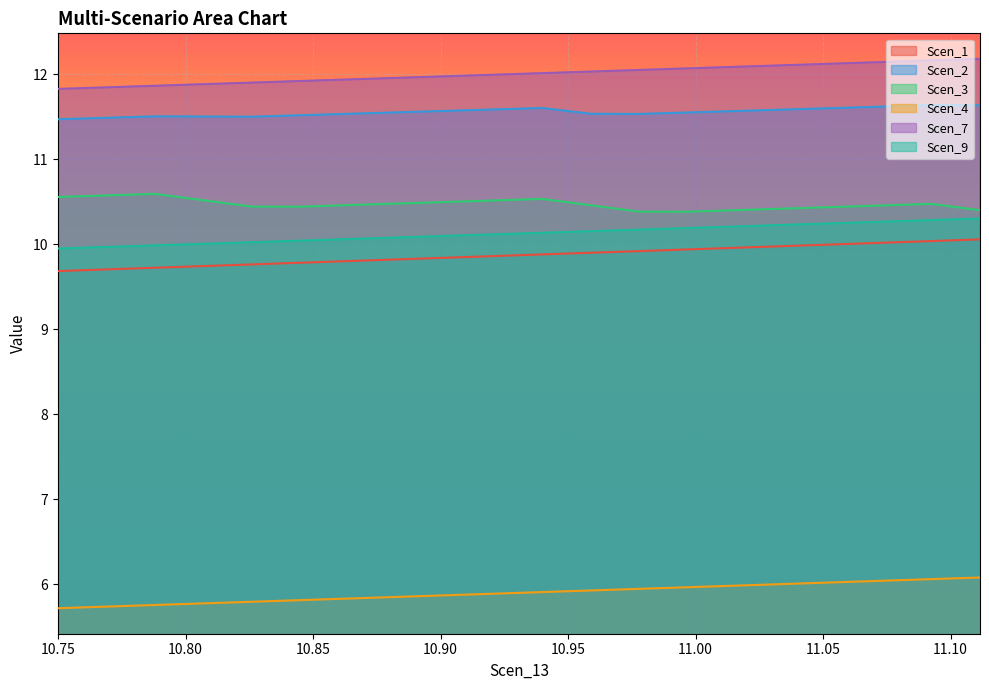

Where is Scen_2 nearest to the value 11?

10.7499127013219